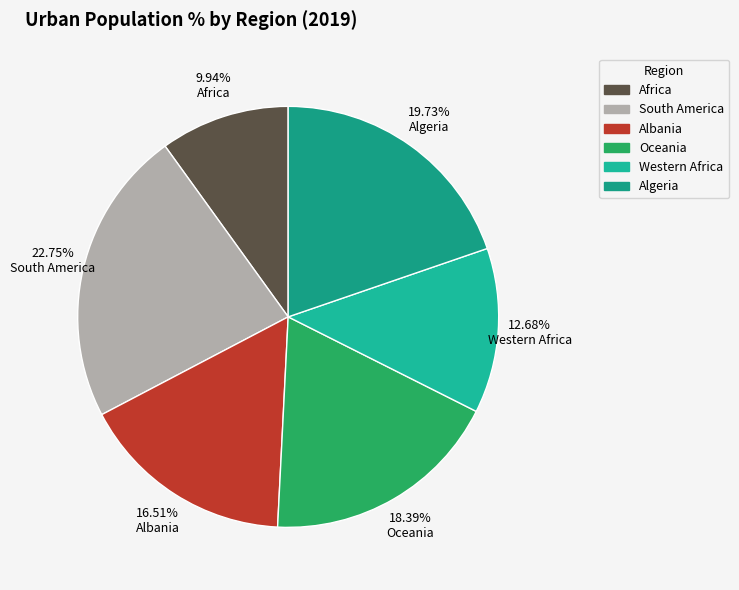

To the nearest percent, what is the combined percentage of Oceania and South America?

41%